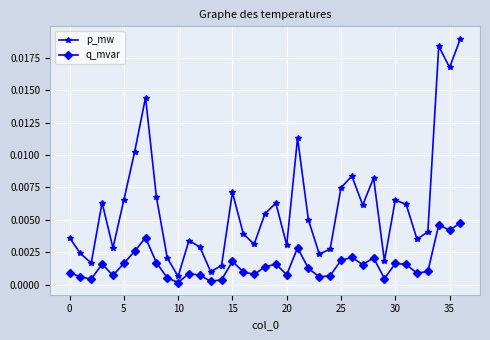

True or false: p_mw and q_mvar cross at least once.

False